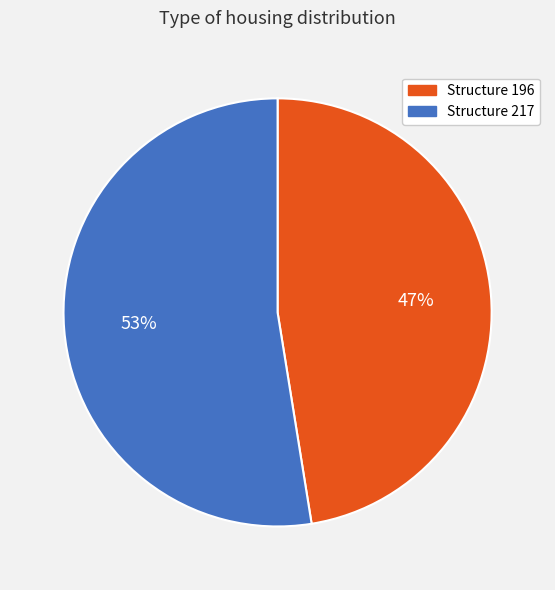

Do Structure 217 and Structure 196 together represent more than half of the pie?

Yes